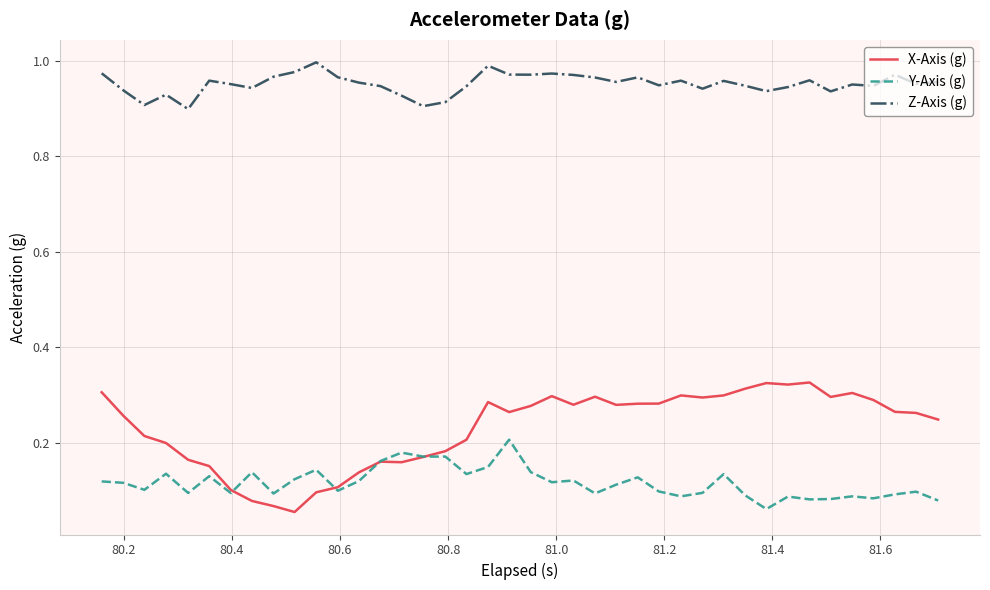

Which series has the largest total across all categories?

Z-Axis (g)